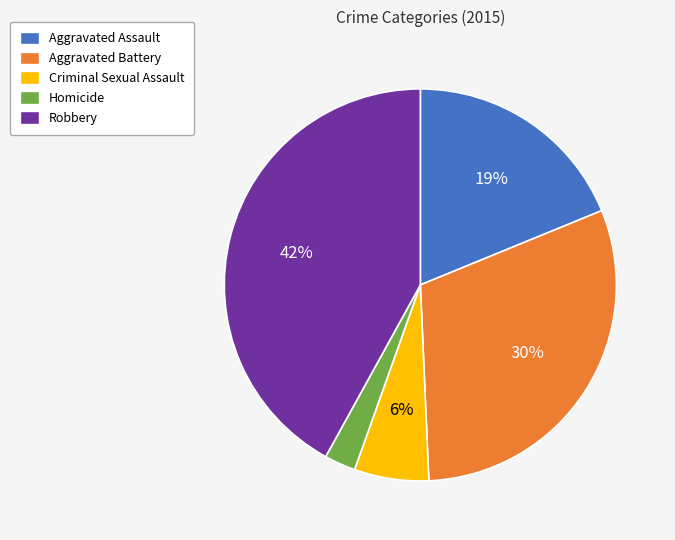

Which category has the biggest portion of the pie?

Robbery